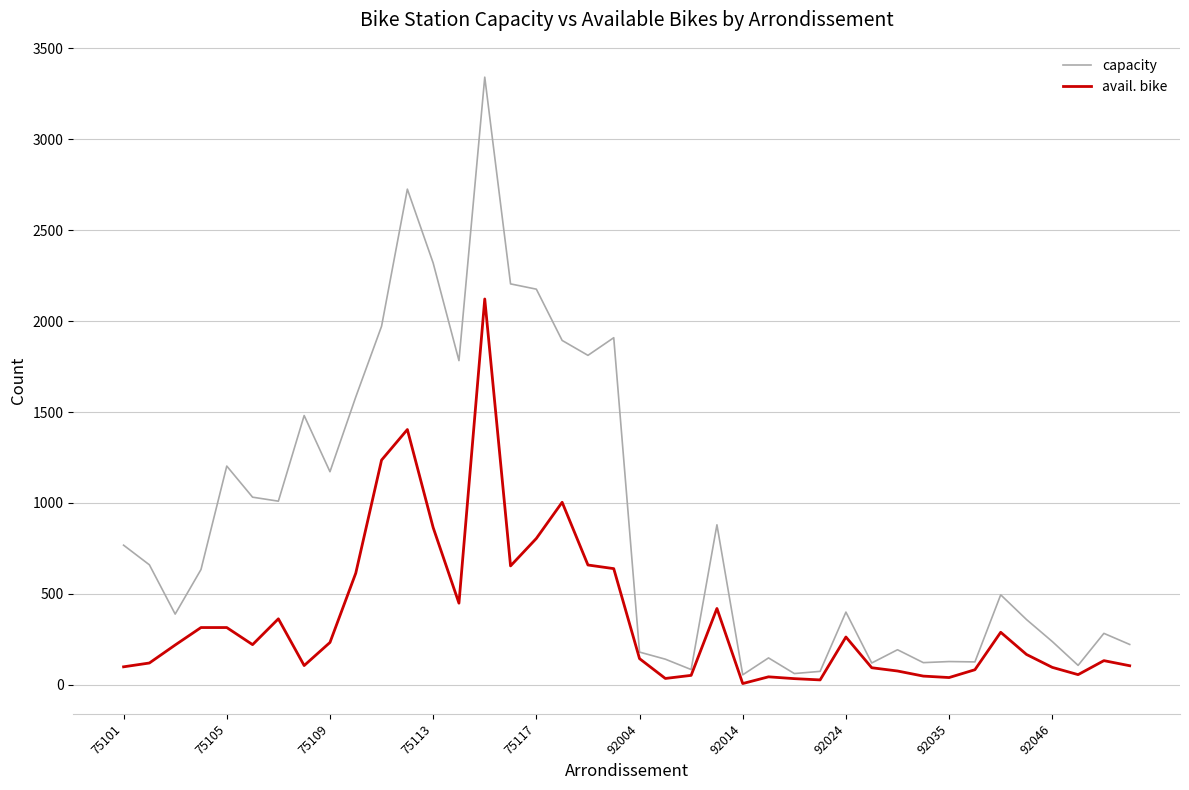

List the series in order of their peak value, lowest first.

avail. bike, capacity